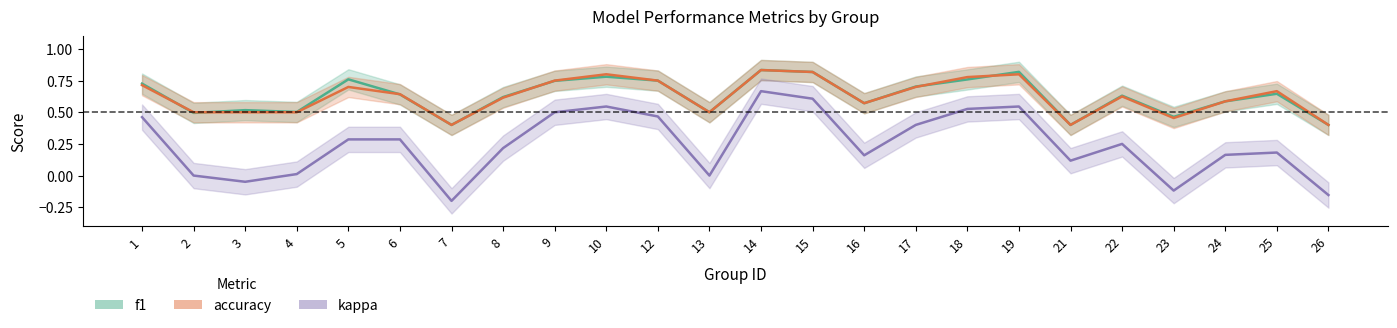

In kappa, how many points are higher than both neighbors (excluding endpoints)?

5